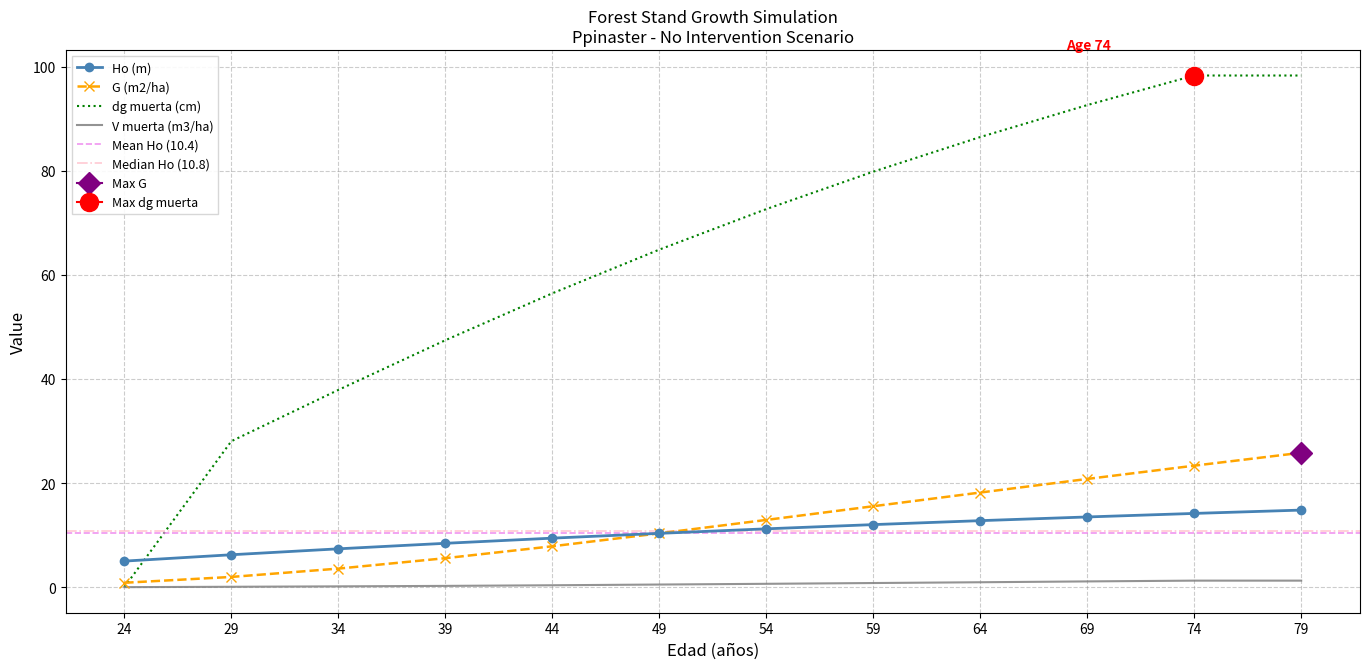

List the series in order of their peak value, lowest first.

V muerta (m3/ha), Ho (m), G (m2/ha), dg muerta (cm)